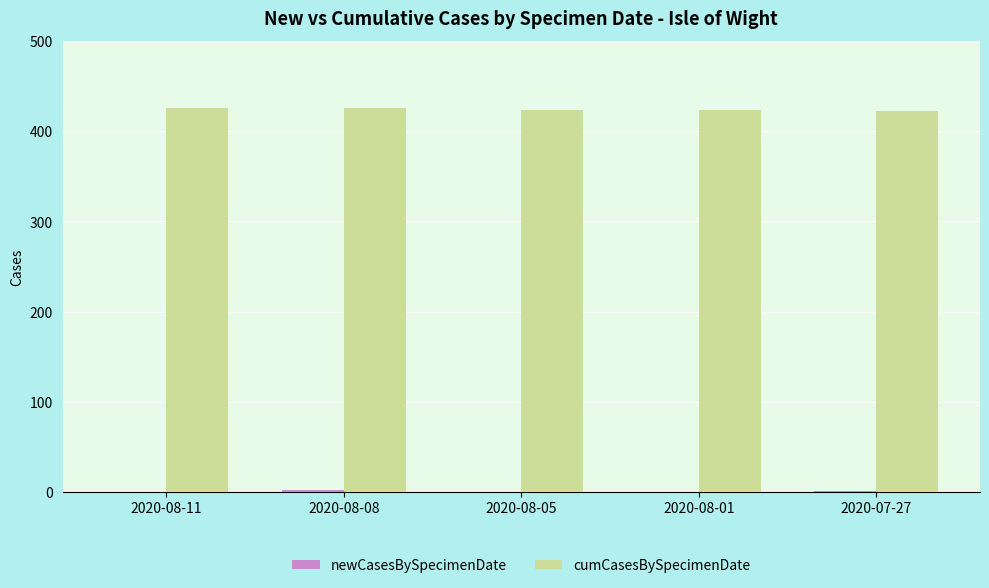

The value of cumCasesBySpecimenDate at 2020-08-08 is 245. True or false?

False